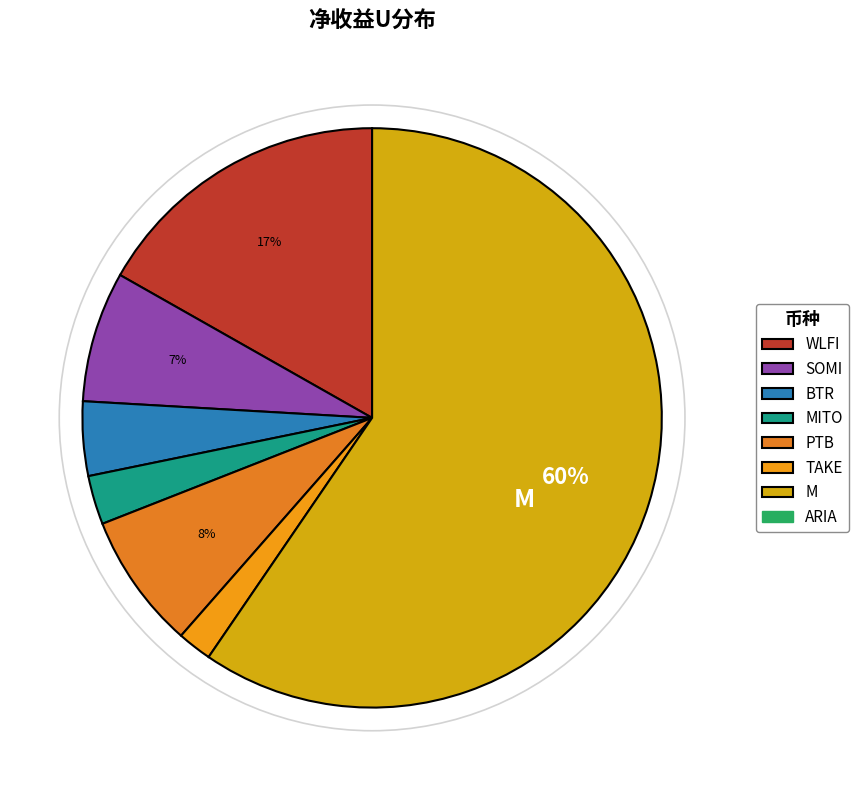

Count the number of slices in the pie.

7